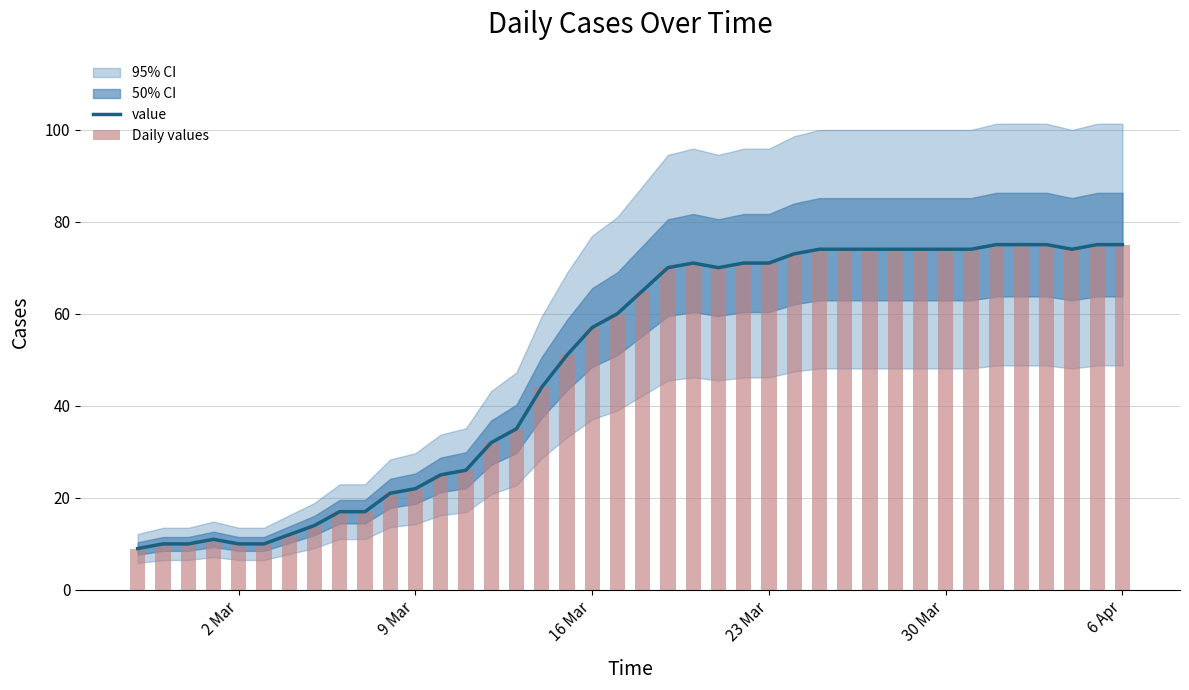

What is the lowest value of the value series?

9